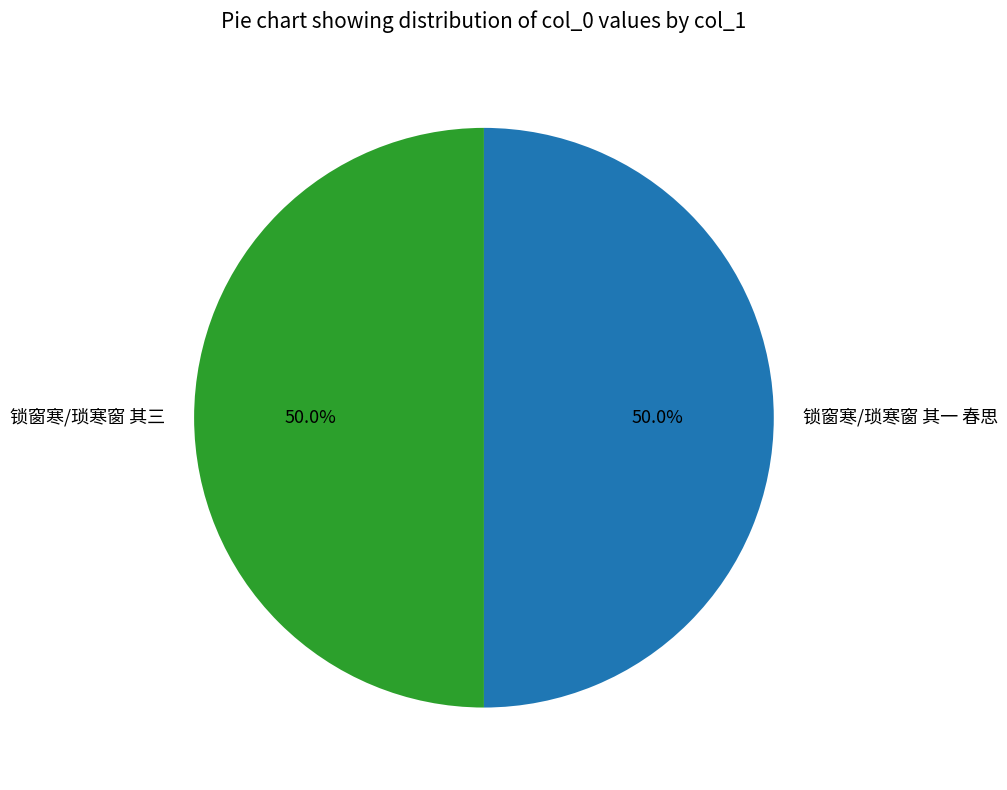

Approximately how many times larger is the value at 锁窗寒/琐寒窗 其一 春思 compared to 锁窗寒/琐寒窗 其三?

1.0